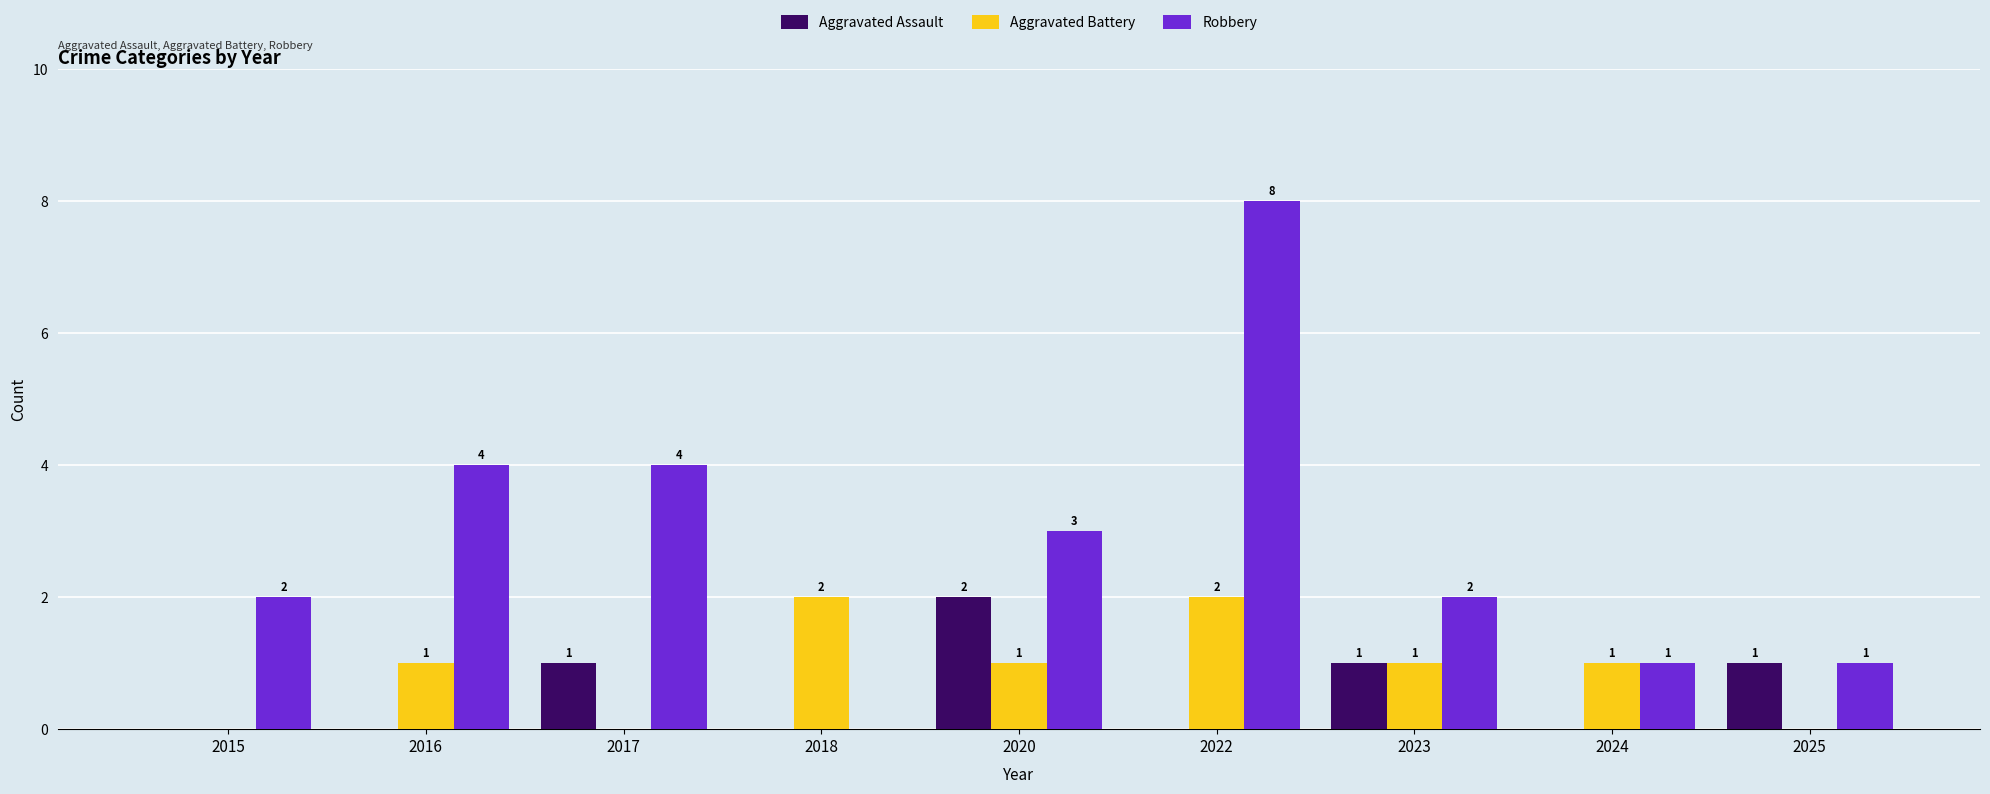

Which category has the highest value in the Aggravated Assault series?

2020